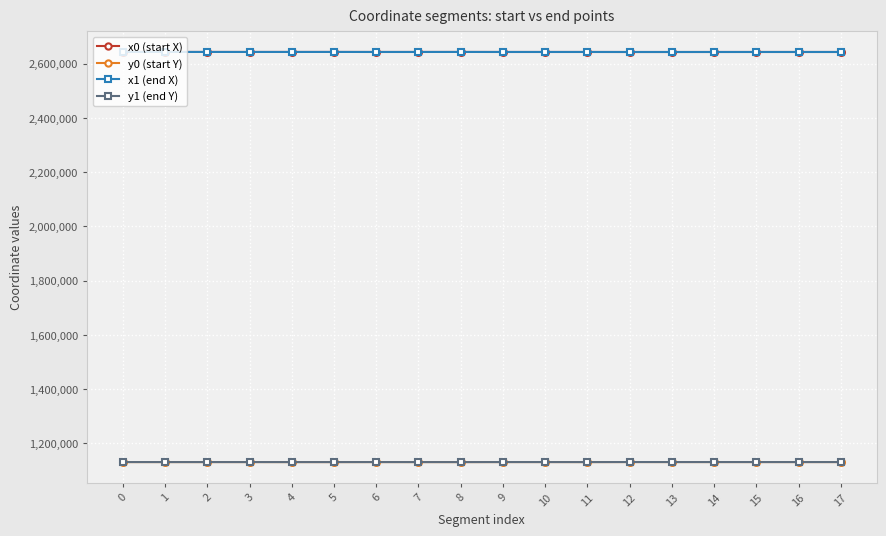

How many lines are shown in the chart?

4